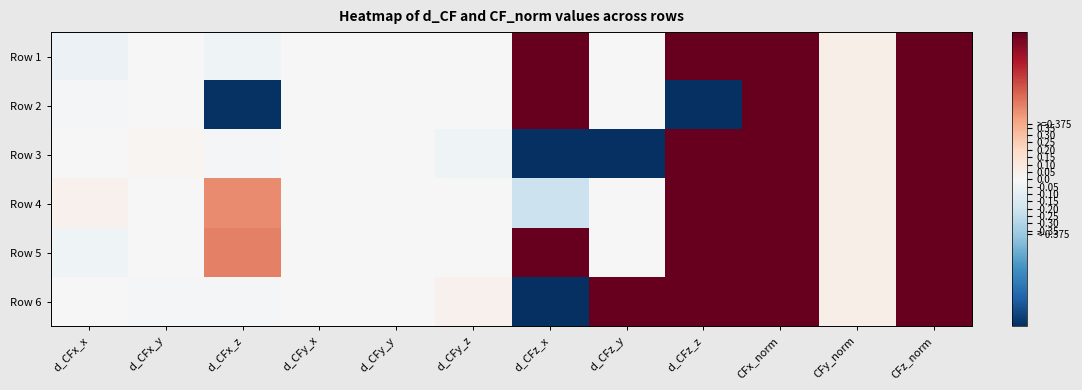

At which category is the sum across all series the highest?

CFz_norm